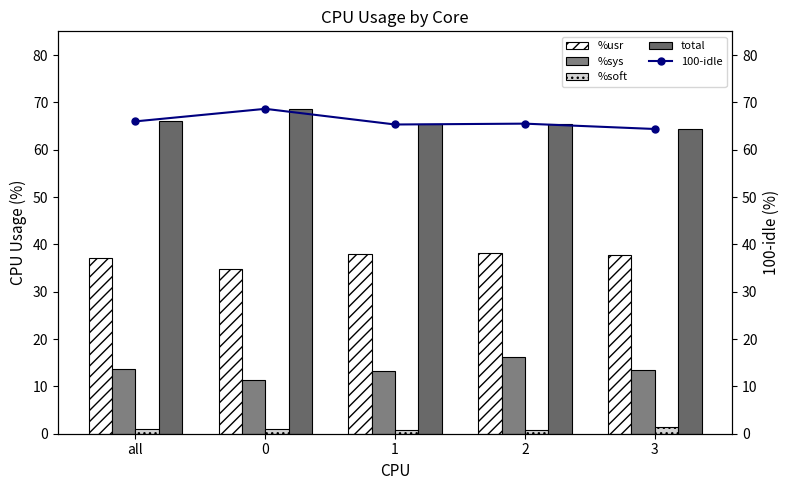

What is the value of the total bar at the 5th from the left?

64.4